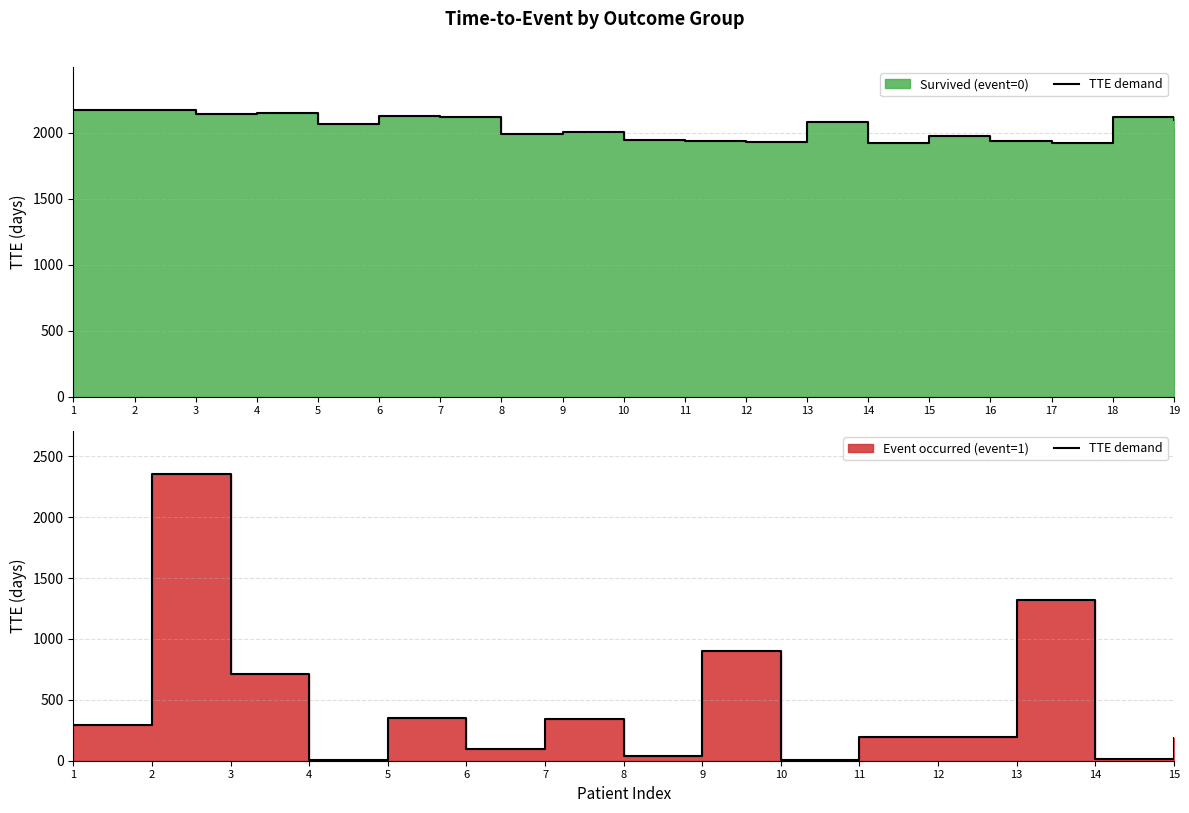

List the labels in order of value, smallest first.

10, 4, 14, 8, 6, 15, 11, 12, 1, 7, 5, 3, 9, 13, 2